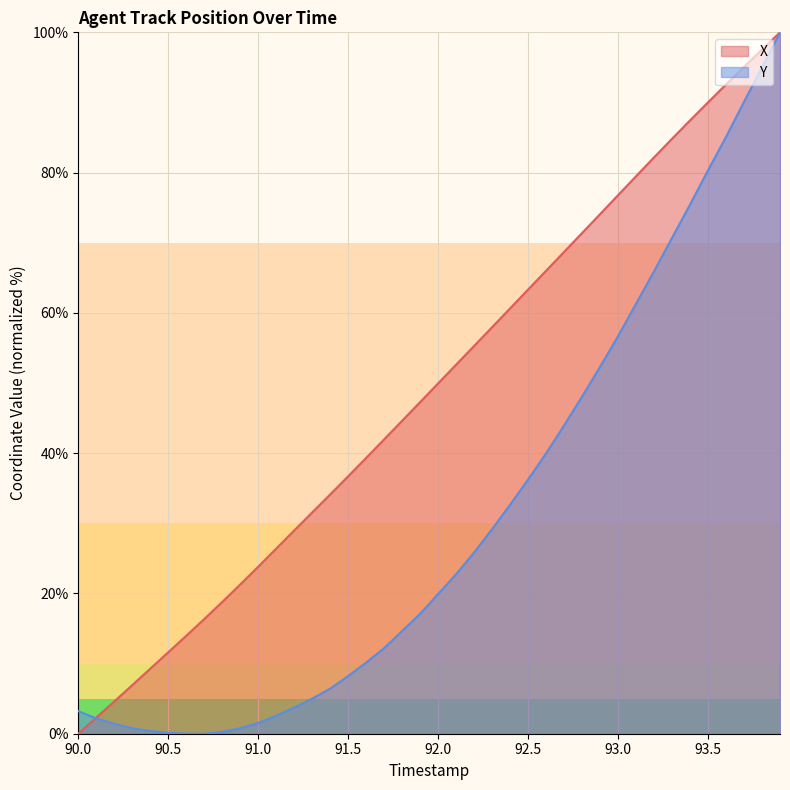

Reading left to right, what are all the values shown in this chart?

X: 90.0=0.0	90.1=2.3	90.2=4.6	90.3=6.9	90.4=9.3	90.5=11.6	90.6=14.0	90.7=16.3	90.8=18.8	90.9=21.3	91.0=23.8	91.1=26.4	91.2=29.0	91.3=31.5	91.4=34.1	91.5=36.7	91.6=39.3	91.7=42.0	91.8=44.6	91.9=47.3	92.0=50.0	92.1=52.6	92.2=55.3	92.3=58.0	92.4=60.6	92.5=63.3	92.6=66.0	92.7=68.7	92.8=71.4	92.9=74.1	93.0=76.8	93.1=79.5	93.2=82.2	93.3=84.8	93.4=87.4	93.5=90.0	93.6=92.6	93.7=95.1	93.8=97.6	93.9=100.0
Y: 90.0=3.2	90.1=2.2	90.2=1.4	90.3=0.8	90.4=0.4	90.5=0.1	90.6=0.0	90.7=0.0	90.8=0.3	90.9=0.8	91.0=1.5	91.1=2.6	91.2=3.7	91.3=5.0	91.4=6.4	91.5=8.2	91.6=10.2	91.7=12.2	91.8=14.7	91.9=17.1	92.0=19.9	92.1=22.8	92.2=25.8	92.3=29.2	92.4=32.6	92.5=36.2	92.6=40.0	92.7=44.0	92.8=48.1	92.9=52.3	93.0=56.7	93.1=61.3	93.2=65.9	93.3=70.7	93.4=75.4	93.5=80.3	93.6=85.1	93.7=90.1	93.8=95.0	93.9=100.0